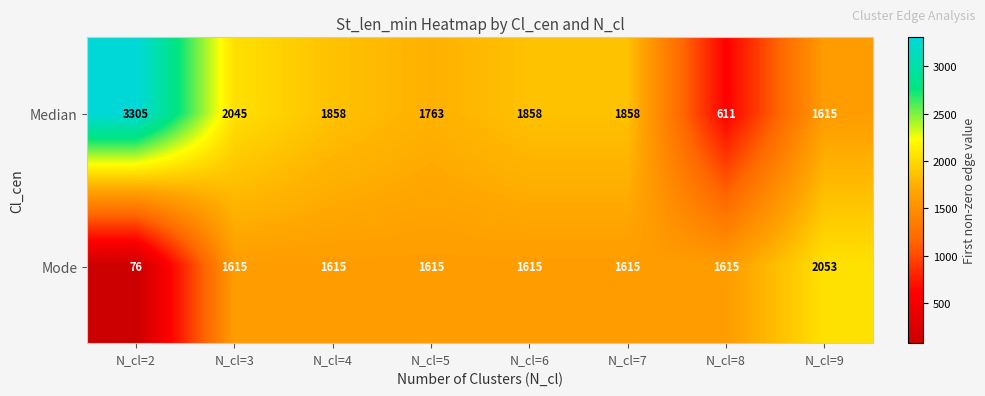

What is the minimum value for Mode?

76